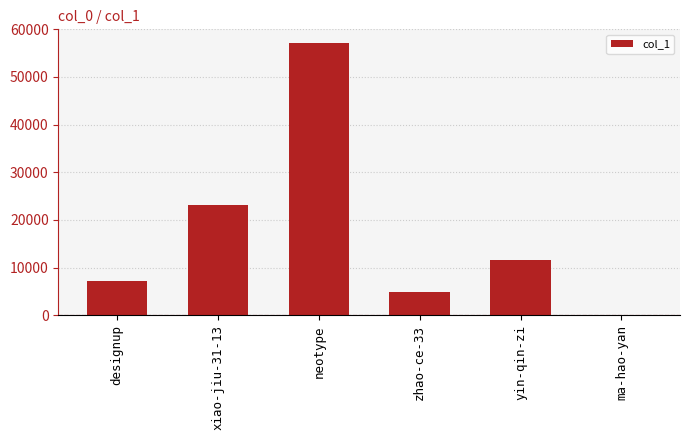

What is the change in value from neotype to zhao-ce-33?

-52082